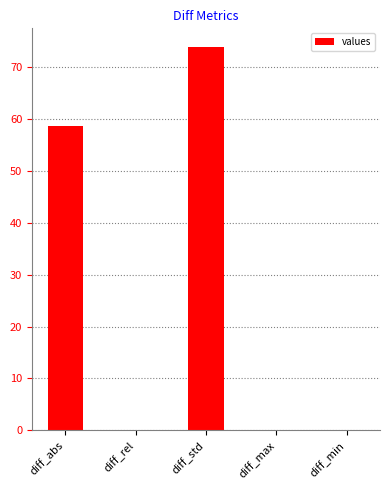

Is it true that the value at diff_std is 104.9?

False